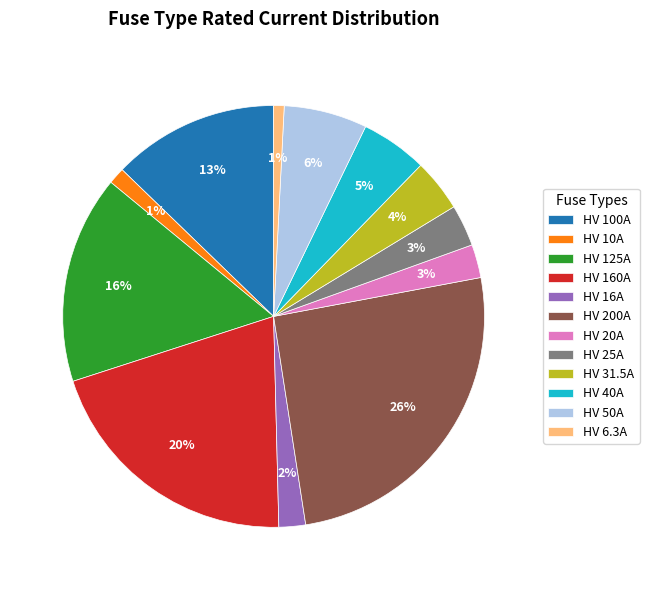

What percentage is the HV 25A slice, to the nearest percent?

3%